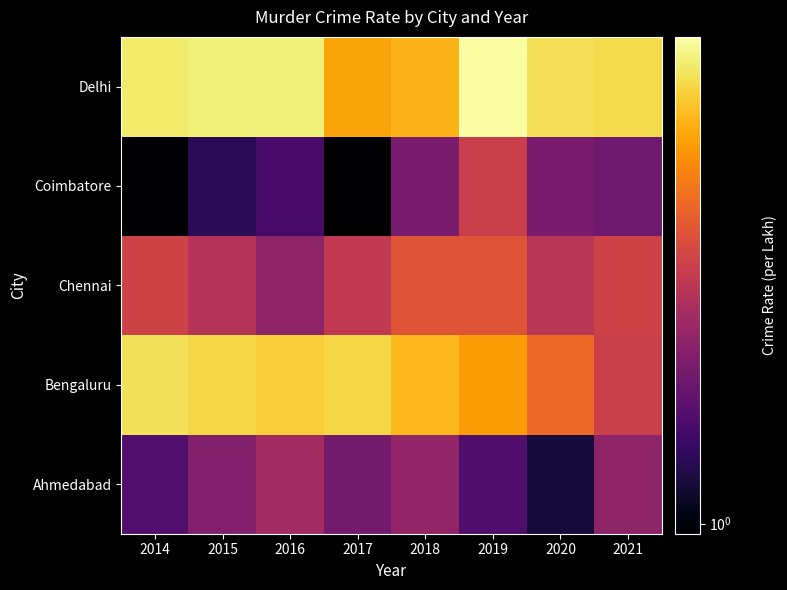

Reading left to right, list all the values displayed in this chart.

Ahmedabad: 2014=1.3	2015=1.5	2016=1.6	2017=1.4	2018=1.5	2019=1.3	2020=1.1	2021=1.5
Bengaluru: 2014=2.8	2015=2.8	2016=2.7	2017=2.8	2018=2.6	2019=2.4	2020=2.1	2021=1.8
Chennai: 2014=1.9	2015=1.7	2016=1.5	2017=1.8	2018=2.0	2019=2.0	2020=1.7	2021=1.9
Coimbatore: 2014=1.0	2015=1.2	2016=1.3	2017=1.0	2018=1.4	2019=1.8	2020=1.4	2021=1.4
Delhi: 2014=2.9	2015=2.9	2016=2.9	2017=2.5	2018=2.6	2019=3.1	2020=2.8	2021=2.8